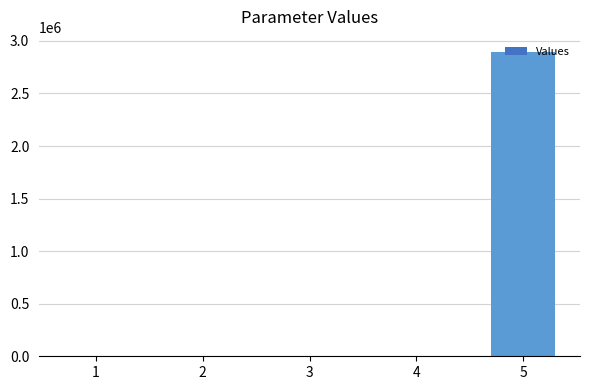

Is it true that the value at 2 is 0.0?

True